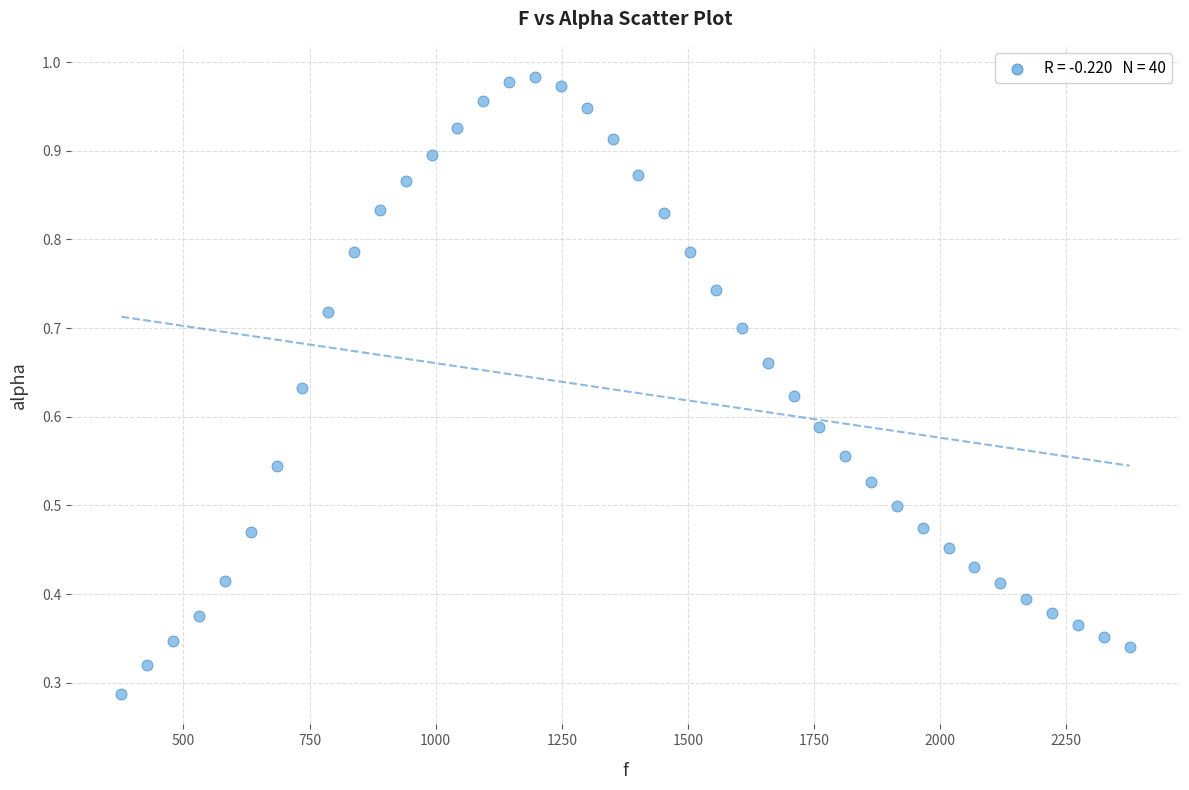

What is the range of X values (max minus min)?

1998.3